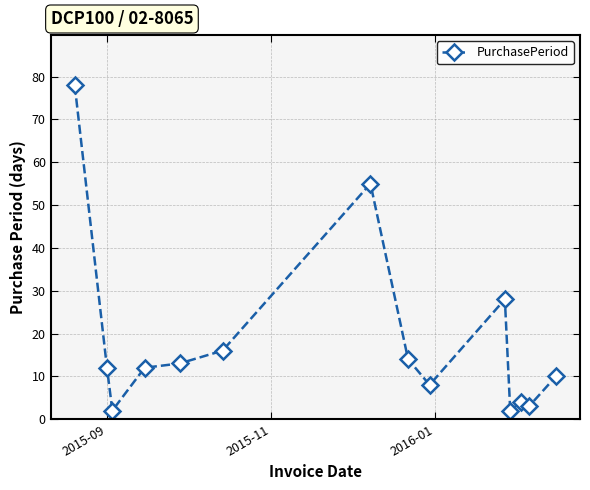

True or false: there are more than 0 points higher than both neighbors.

True